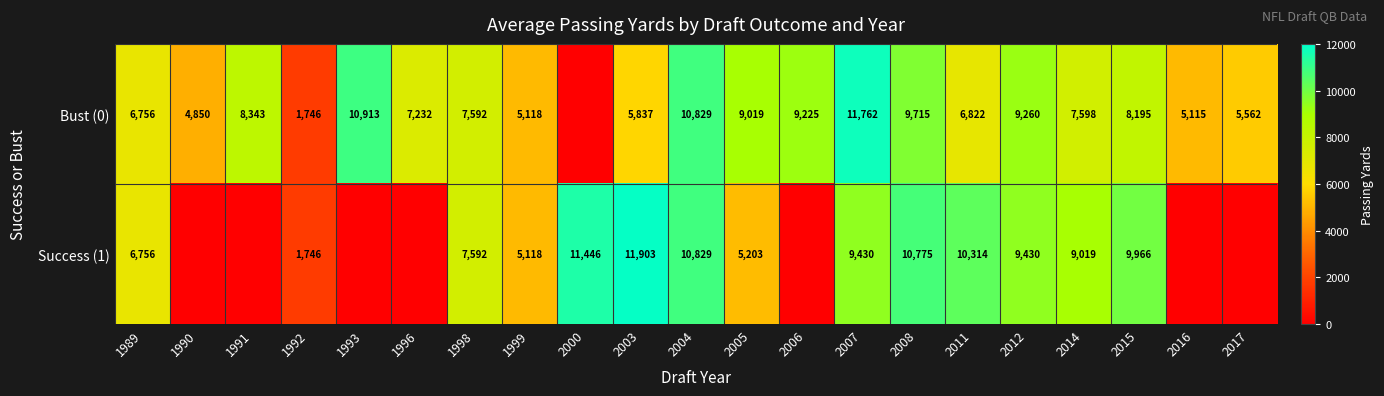

The value of Bust (0) at 2017 is 9218. True or false?

False